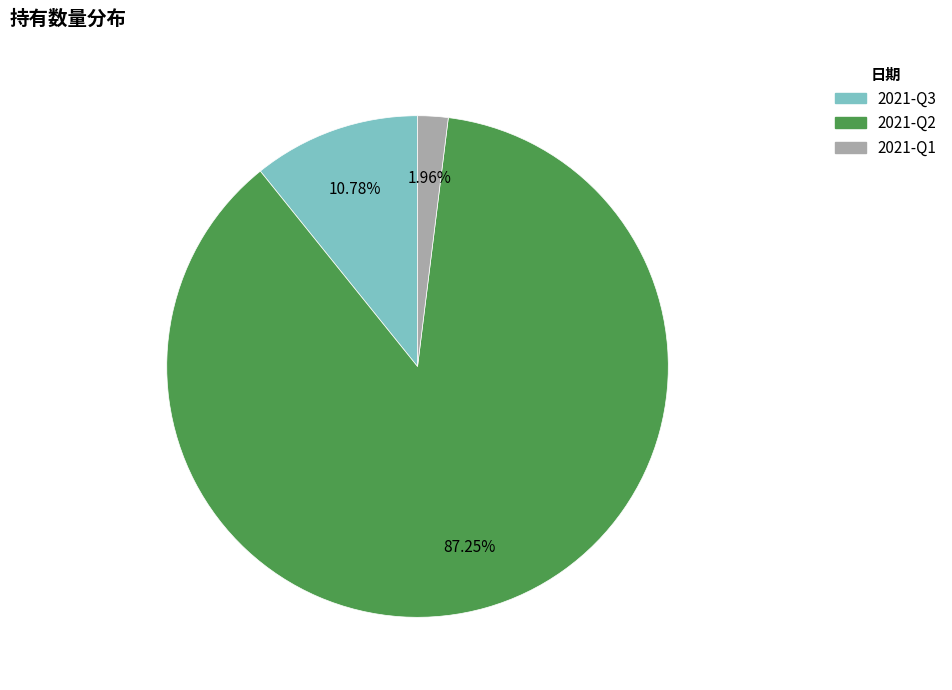

Rank the categories by value from lowest to highest.

2021-Q1, 2021-Q3, 2021-Q2